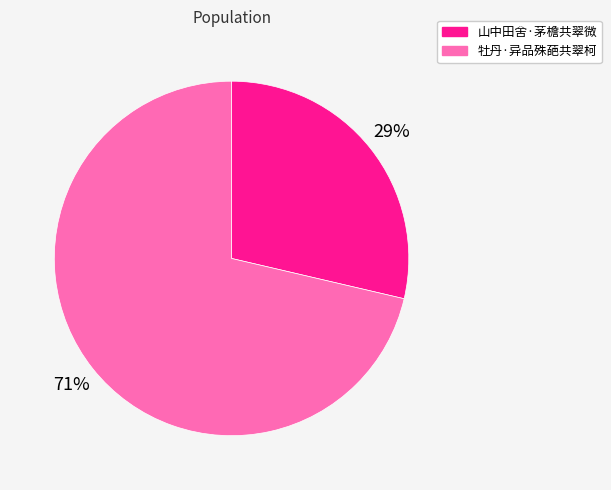

Is the sum of 牡丹·异品殊葩共翠柯 and 山中田舍·茅檐共翠微 greater than half?

Yes